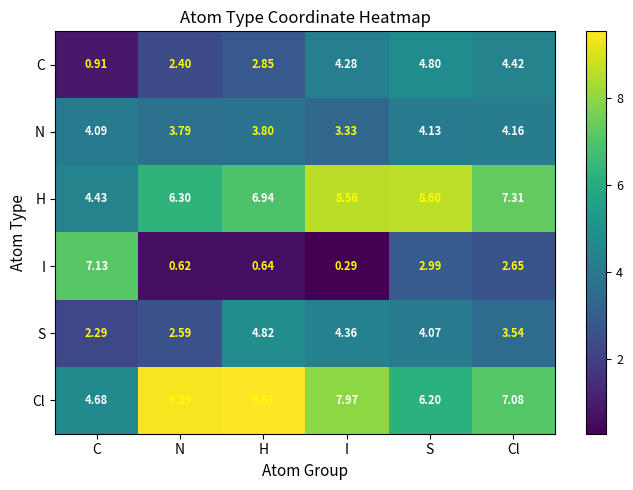

Where is C nearest to the value 2?

N